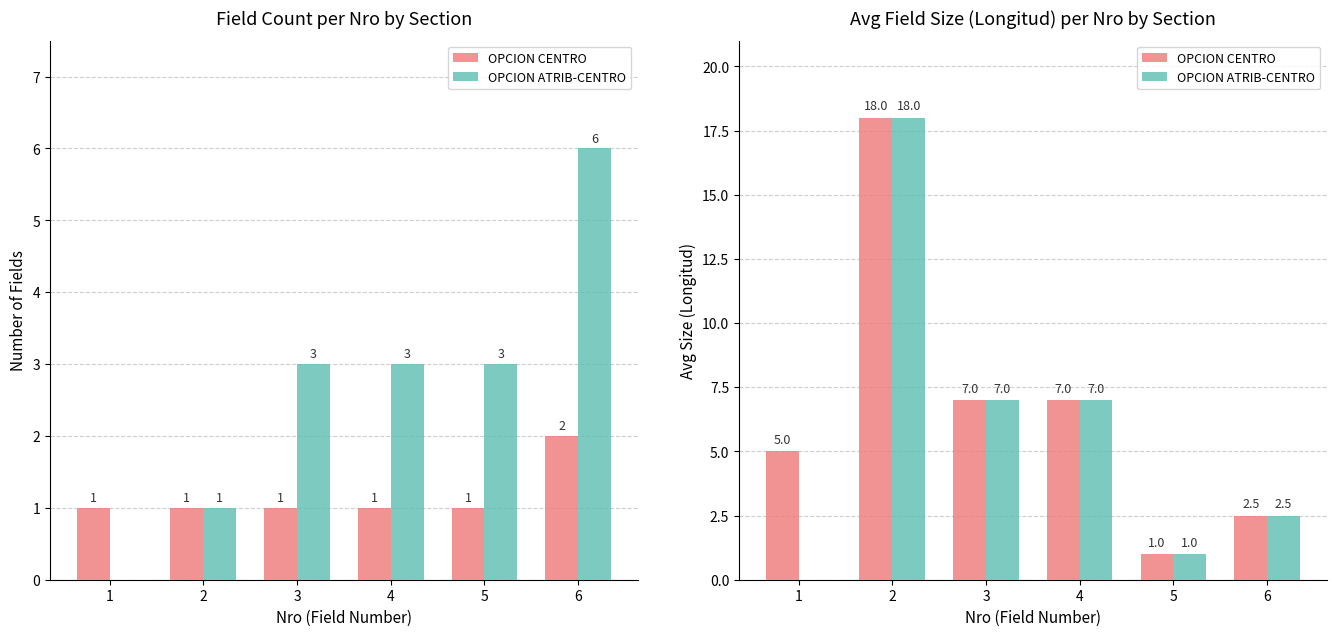

How many bars are there in each group?

2